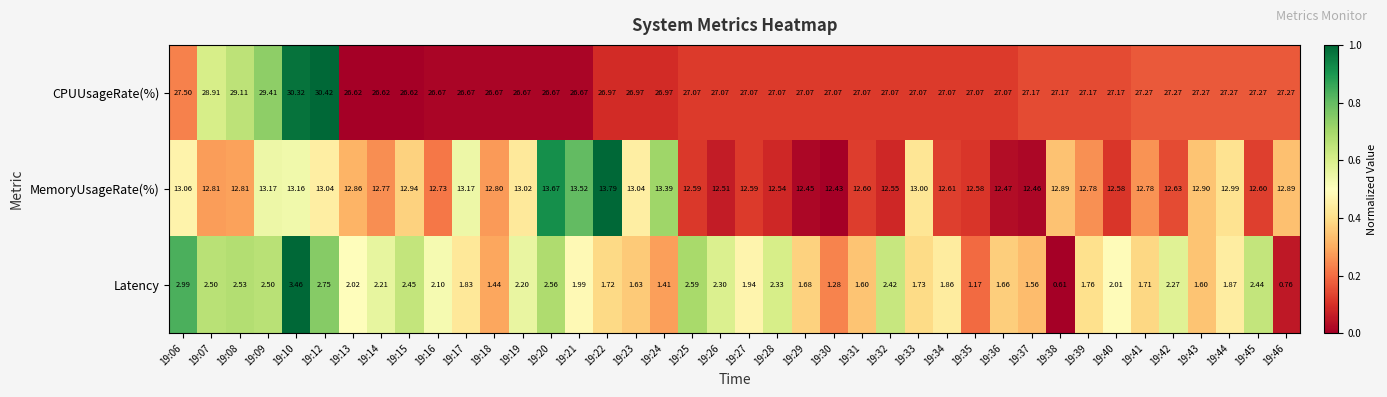

Rank the series by their maximum value, from lowest to highest.

Latency, MemoryUsageRate(%), CPUUsageRate(%)